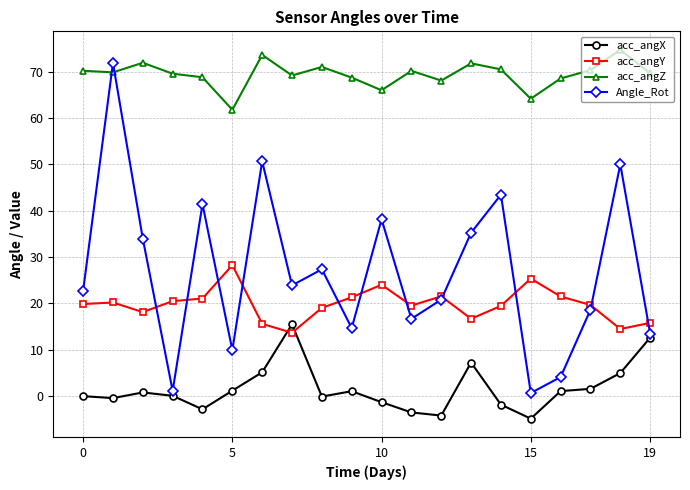

True or false: acc_angZ has more than 1 points higher than both neighbors.

True